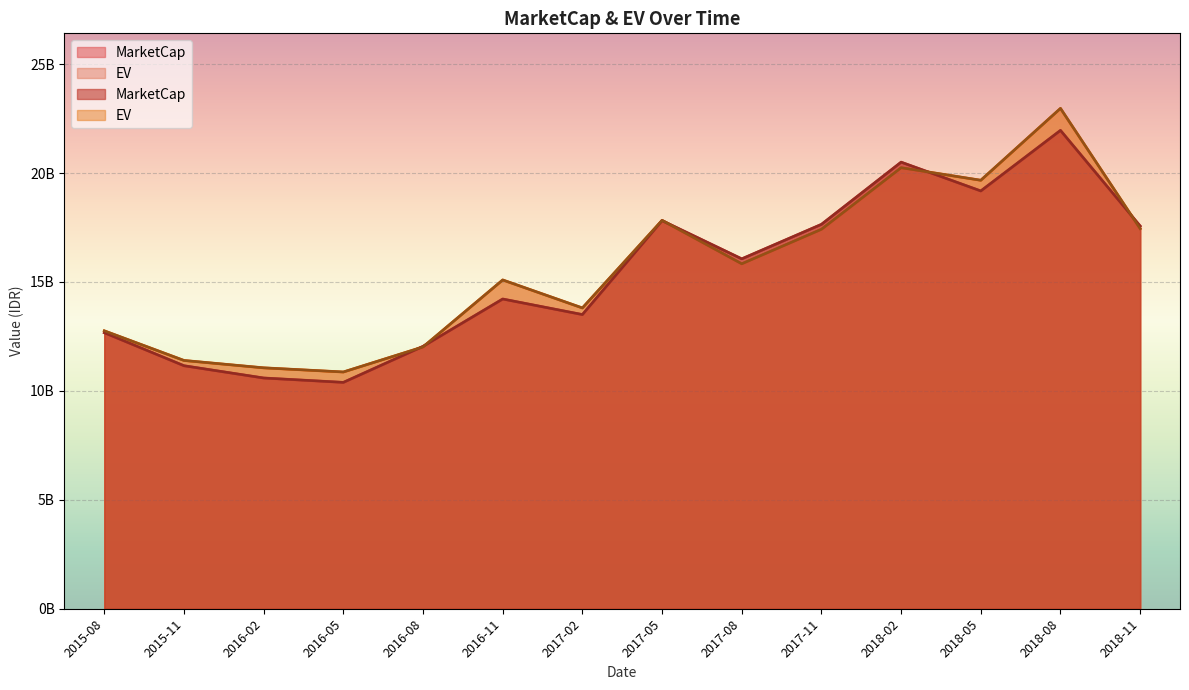

List the series in order of their peak value, highest first.

EV, MarketCap